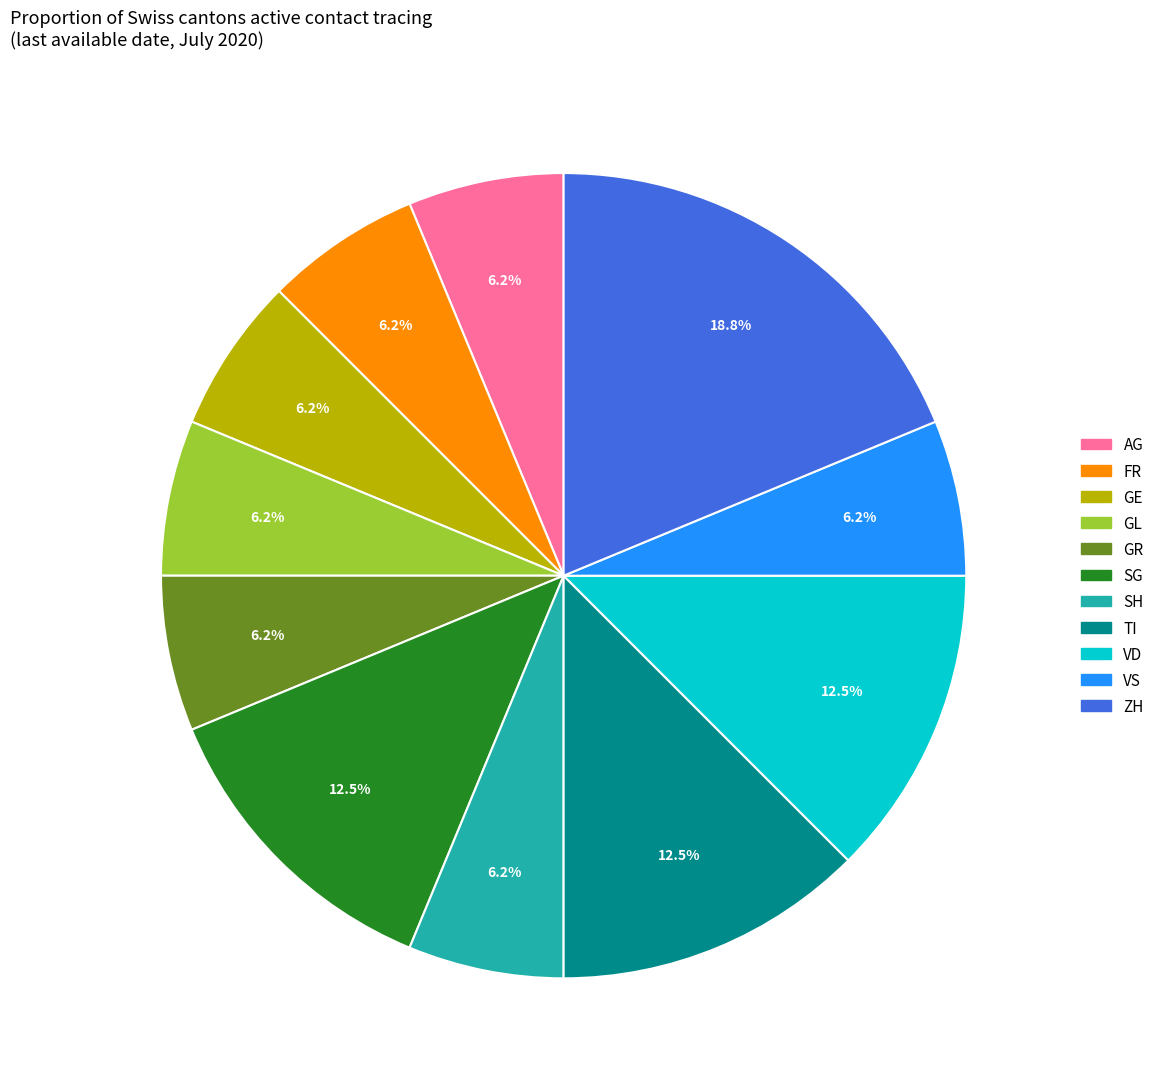

Which slice is the largest?

ZH